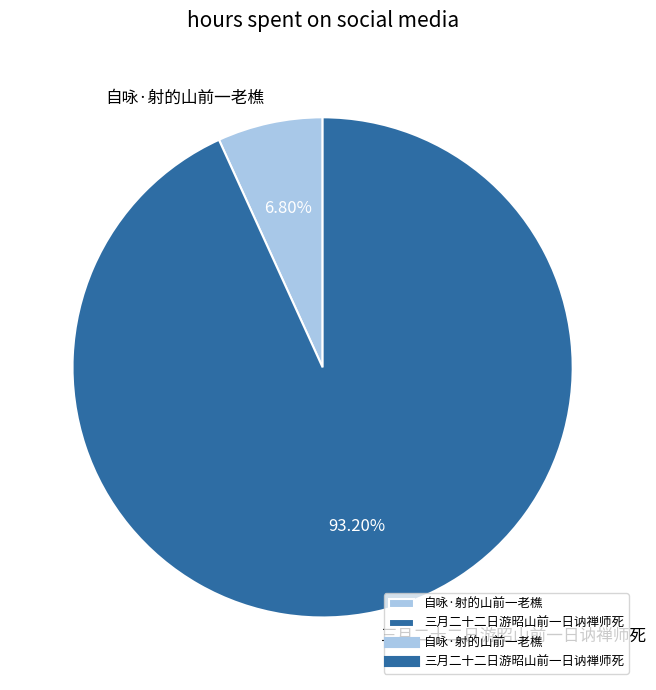

To the nearest percent, what percentage of the pie is 自咏·射的山前一老樵?

7%